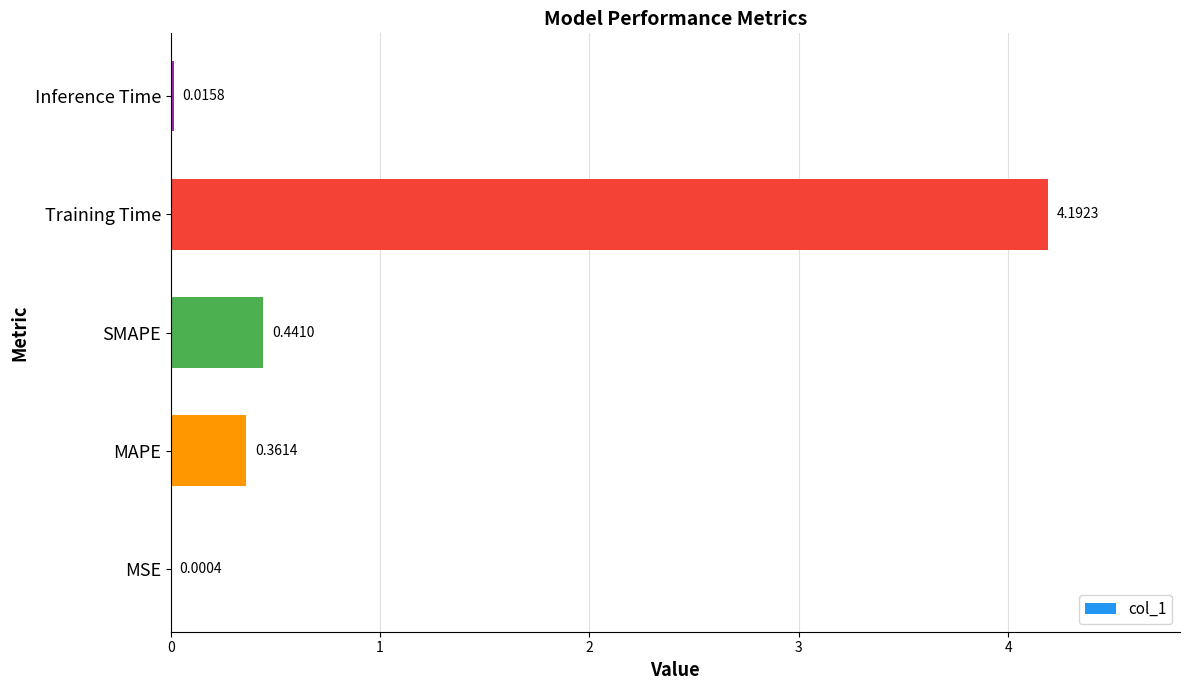

What is the sum of all values?

5.0